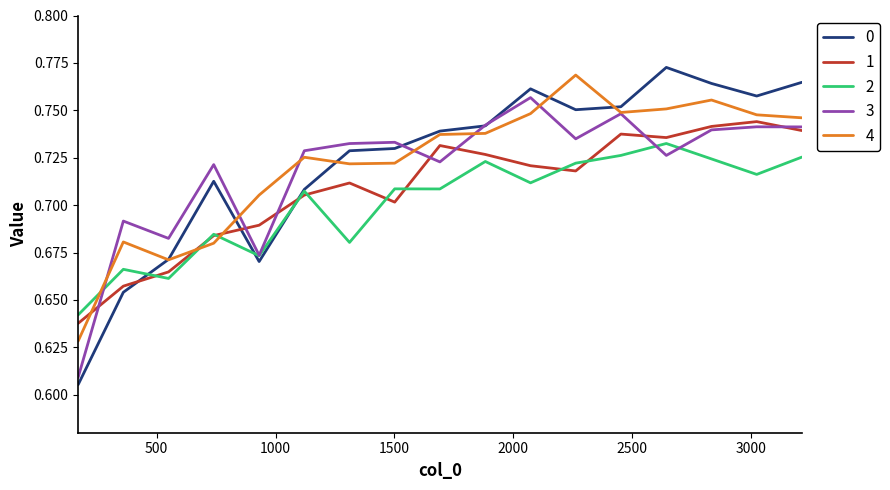

How many intersections are there between 0 and 3?

3